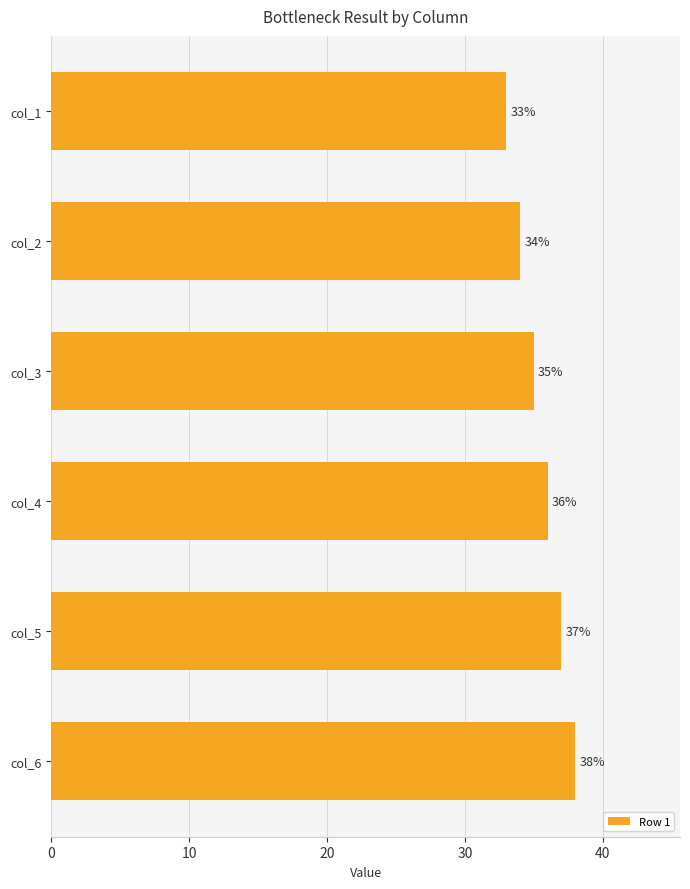

How many values are below 36?

3